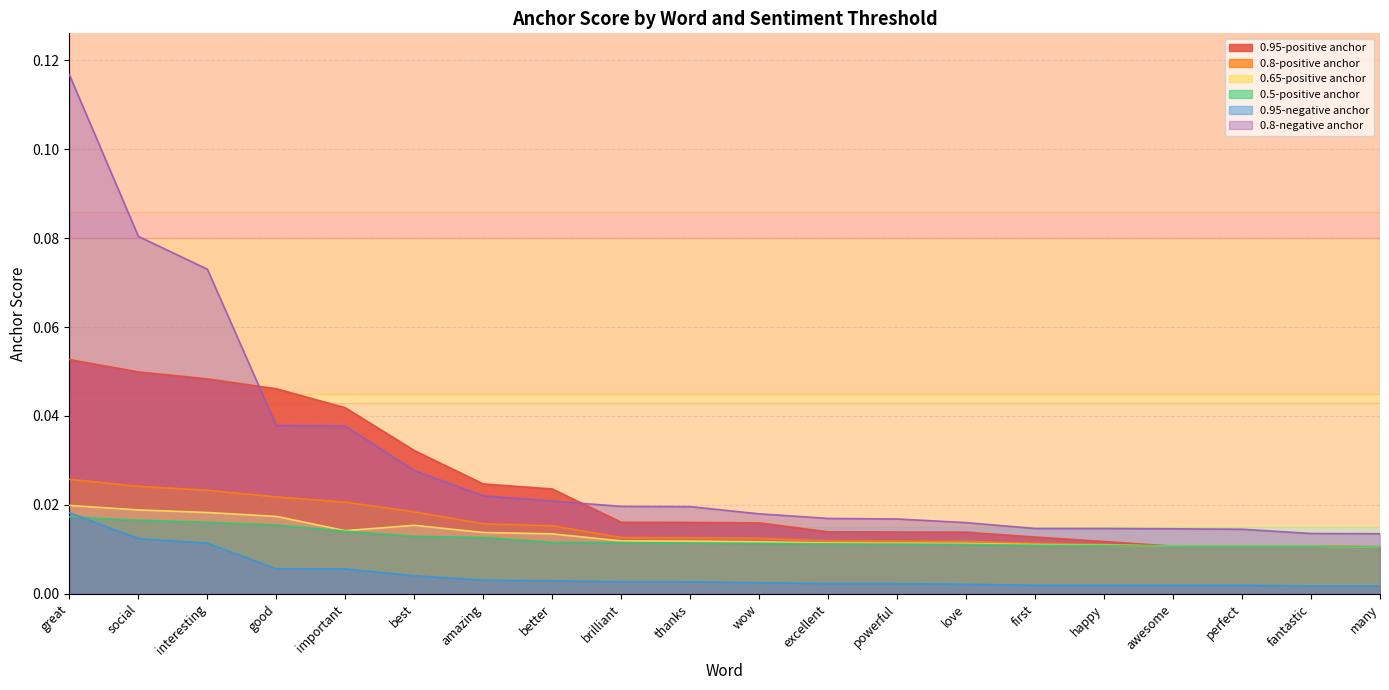

How many lines are shown in the chart?

6